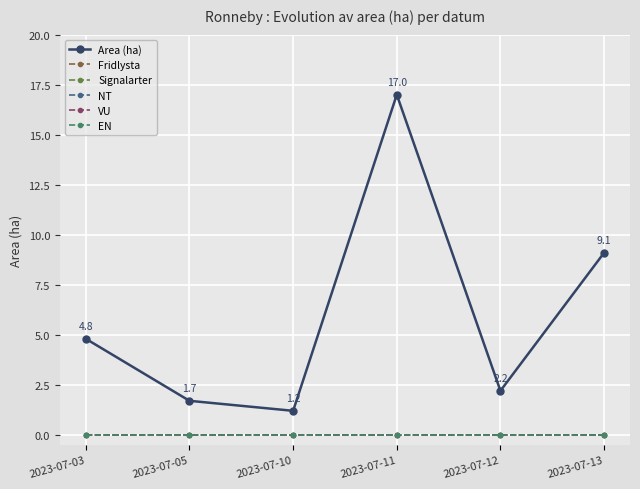

Which category has the lowest value across all series?

2023-07-03